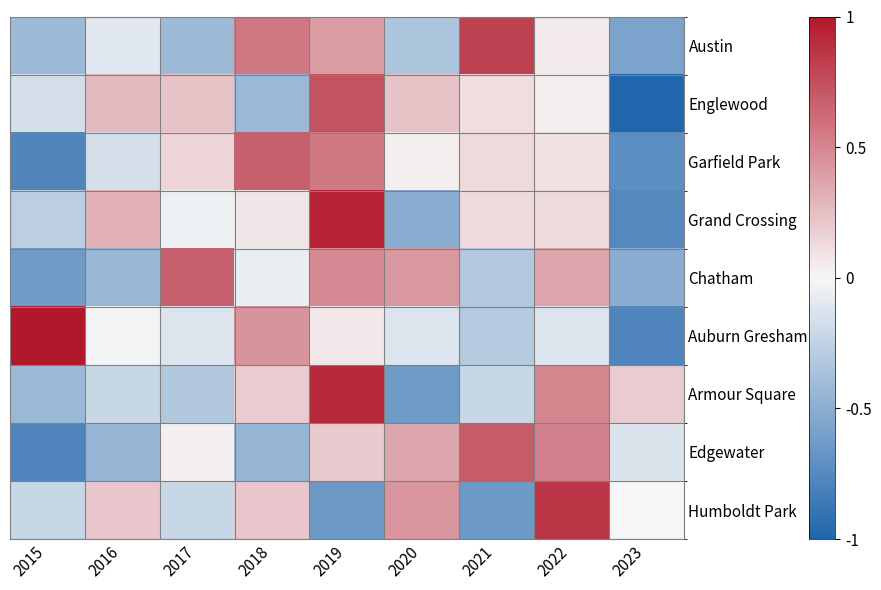

At how many categories does at least one series exceed 0?

9